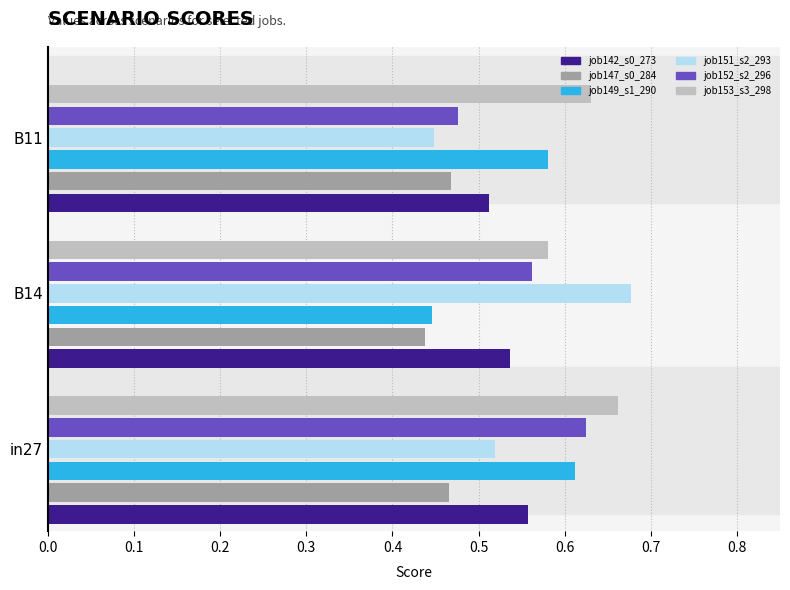

What is the total value across all series at B14?

3.2